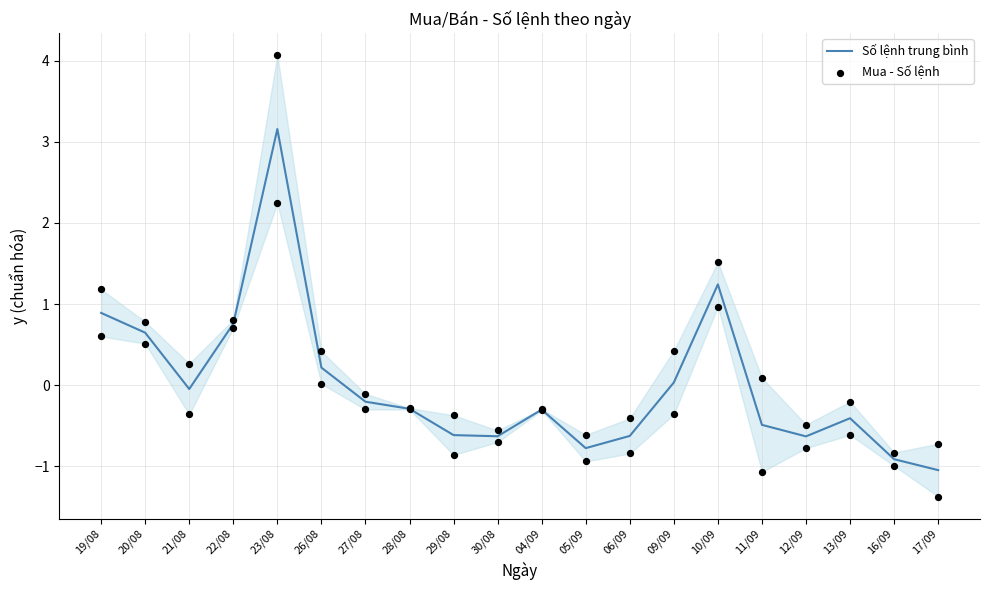

At which category is the sum across all series the highest?

23/08